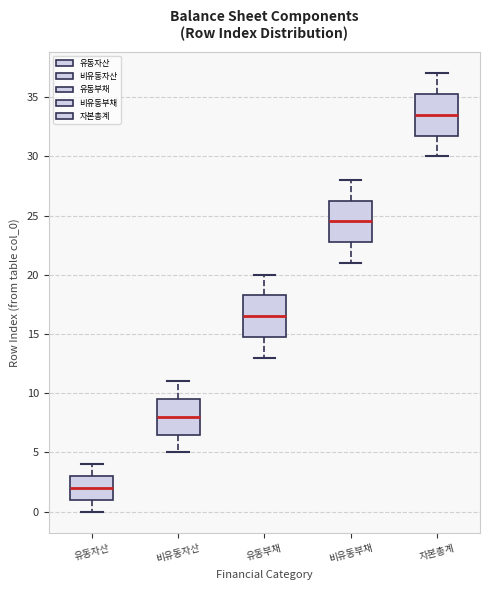

Reading left to right, transcribe this box plot: for each box, give where its median line is, the range the box spans, and where its two whiskers end, as read against the y-axis. The values are not printed on the chart, so give them approximately, as read against the axis.

유동자산: median 2.0, box 1.0 to 3.0, whiskers 0.0 to 4.0
비유동자산: median 8.0, box 6.5 to 9.5, whiskers 5.0 to 11.0
유동부채: median 16.5, box 15.0 to 18.5, whiskers 13.0 to 20.0
비유동부채: median 24.5, box 23.0 to 26.5, whiskers 21.0 to 28.0
자본총계: median 33.5, box 32.0 to 35.5, whiskers 30.0 to 37.0